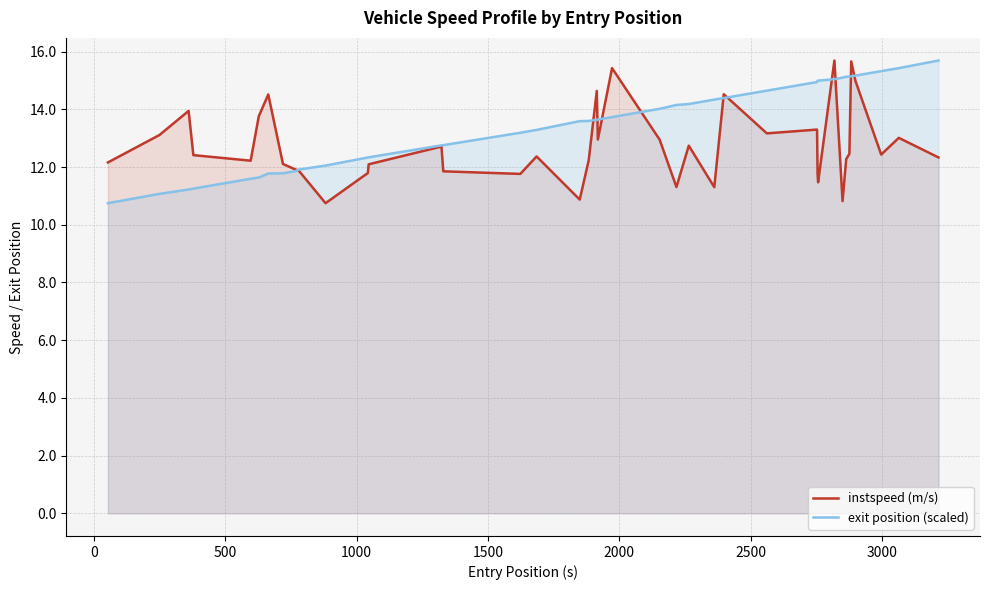

What is the maximum value for instspeed (m/s)?

15.7